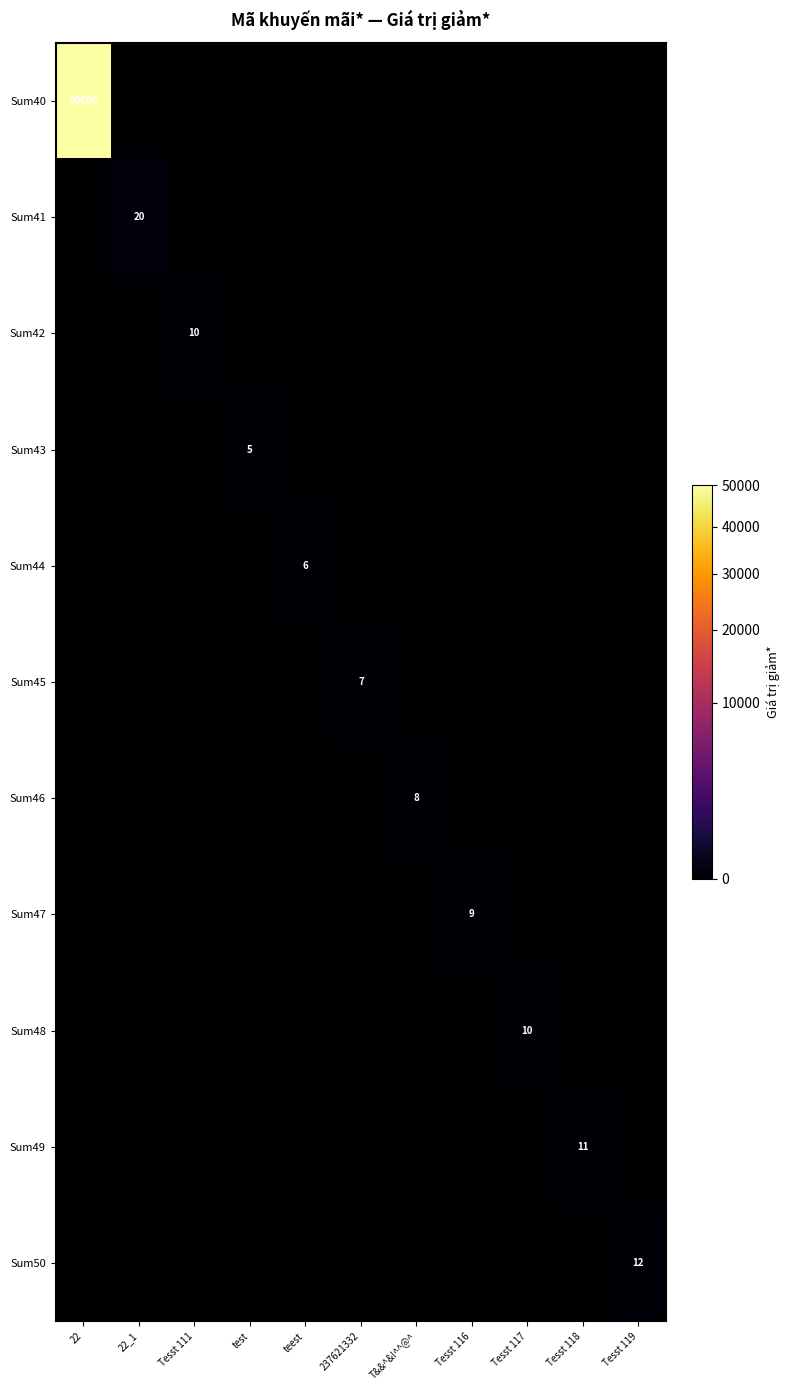

What is the total value across all series at Tesst 116?

9